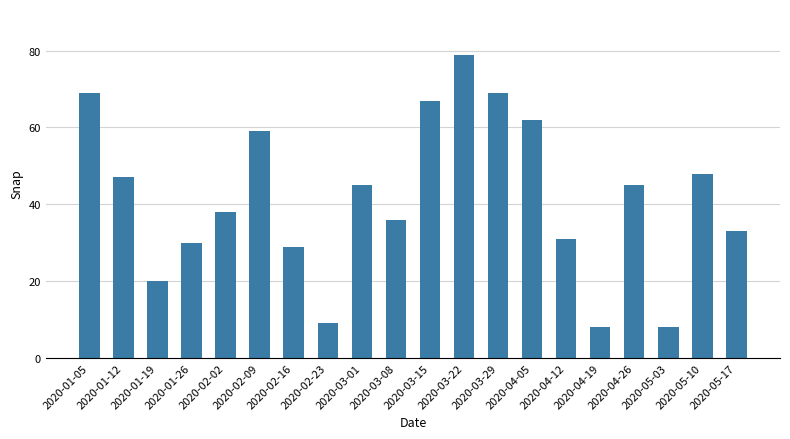

Reading left to right, what are all the values shown in this chart?

69	47	20	30	38	59	29	9	45	36	67	79	69	62	31	8	45	8	48	33